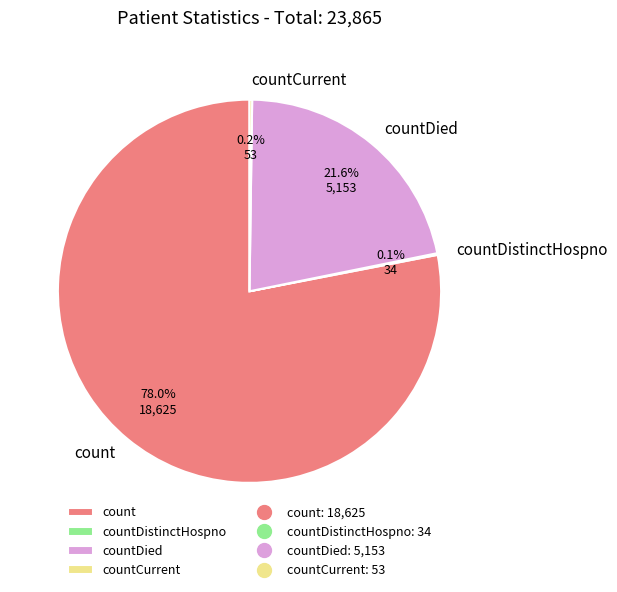

Which category accounts for the majority?

count